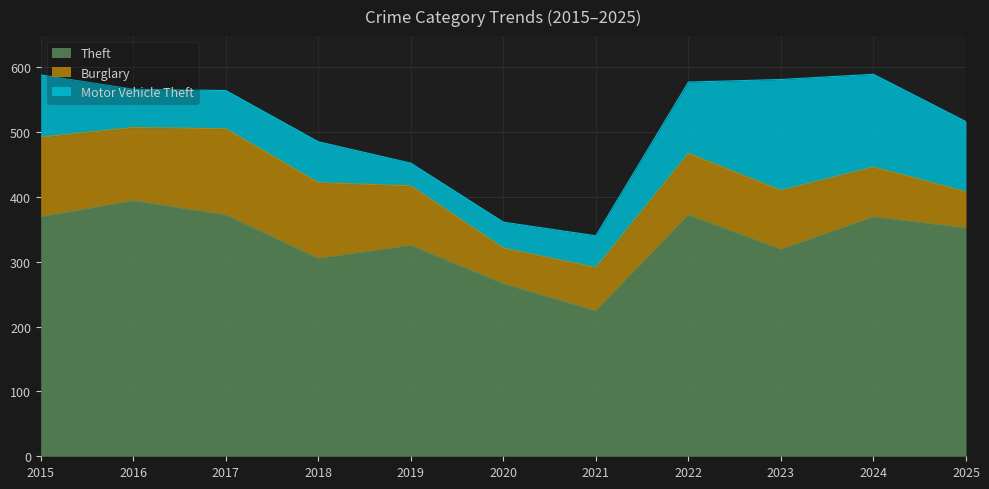

What are all the series names shown in the legend?

Theft, Burglary, Motor Vehicle Theft